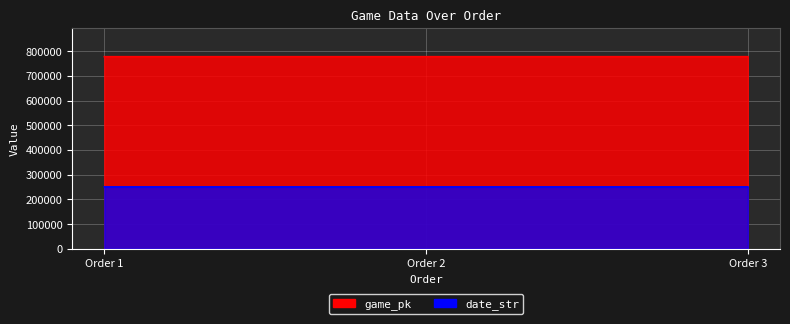

How many data points does each series have?

3